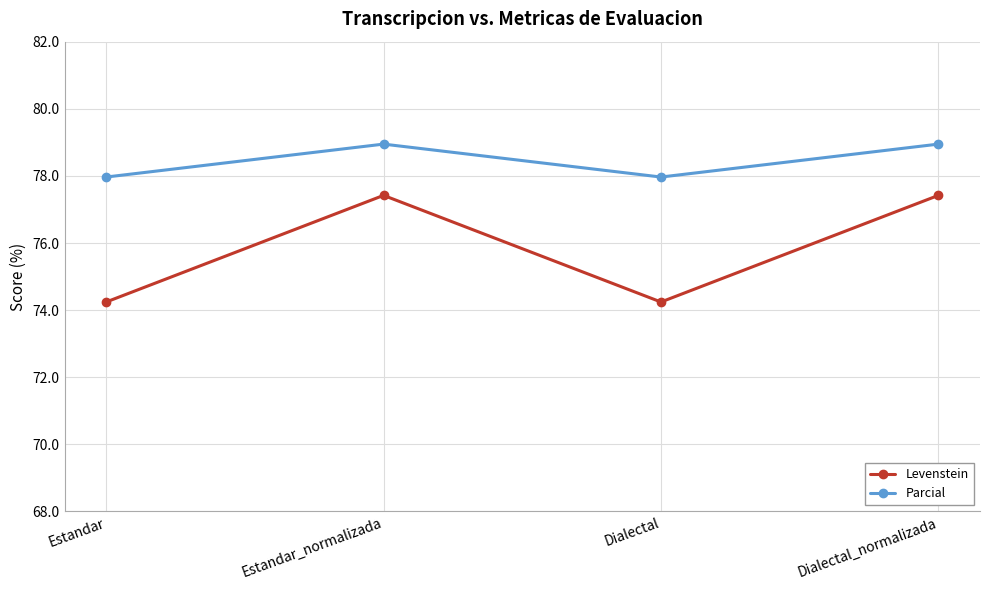

True or false: Levenstein and Parcial cross at least once.

False